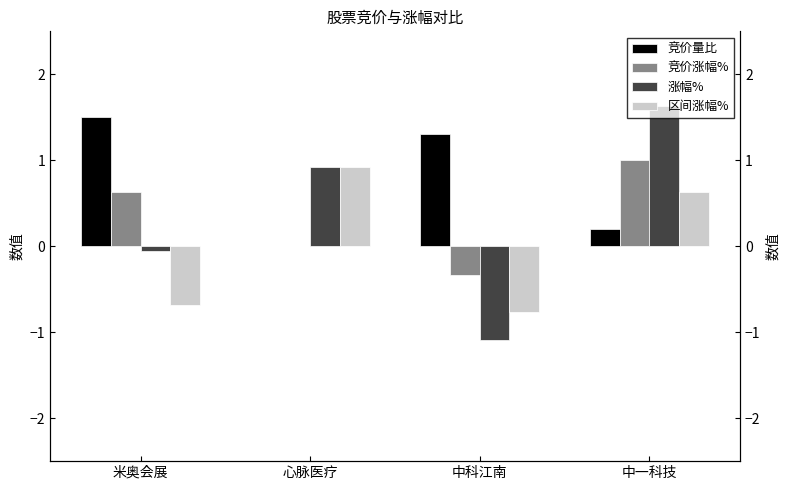

How many bars are there in each group?

4